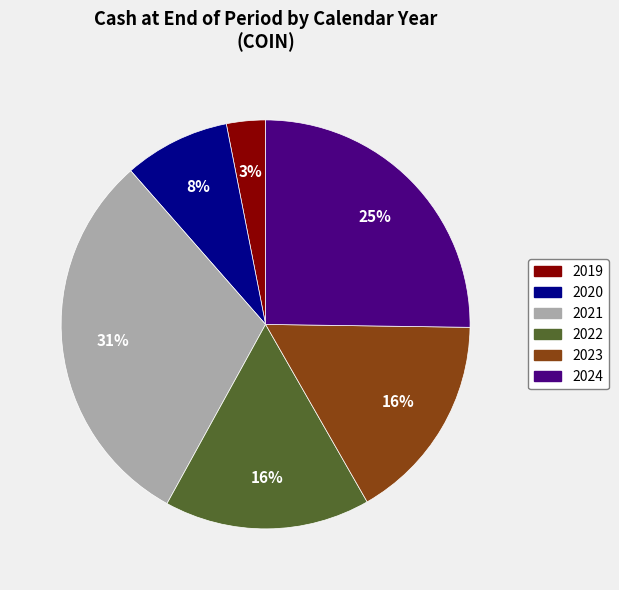

Is there any slice that represents more than half of the pie?

No